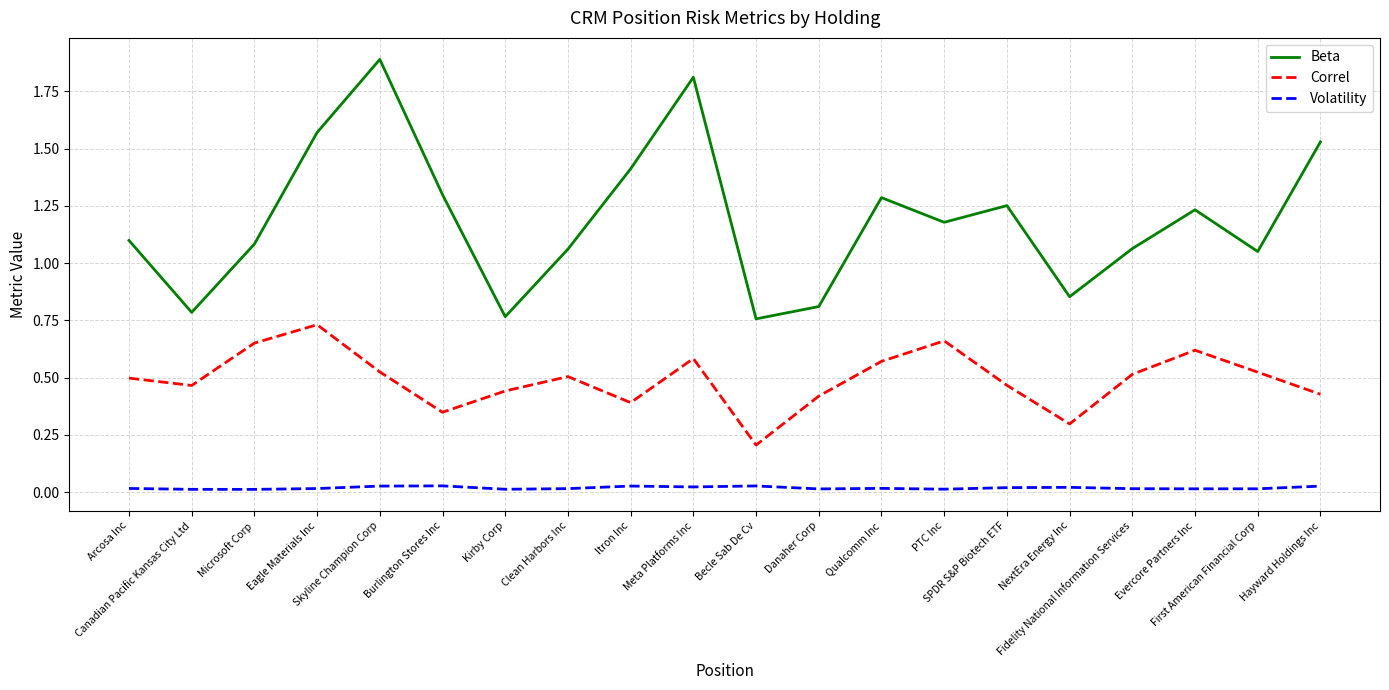

Which series has the widest spread of values?

Beta